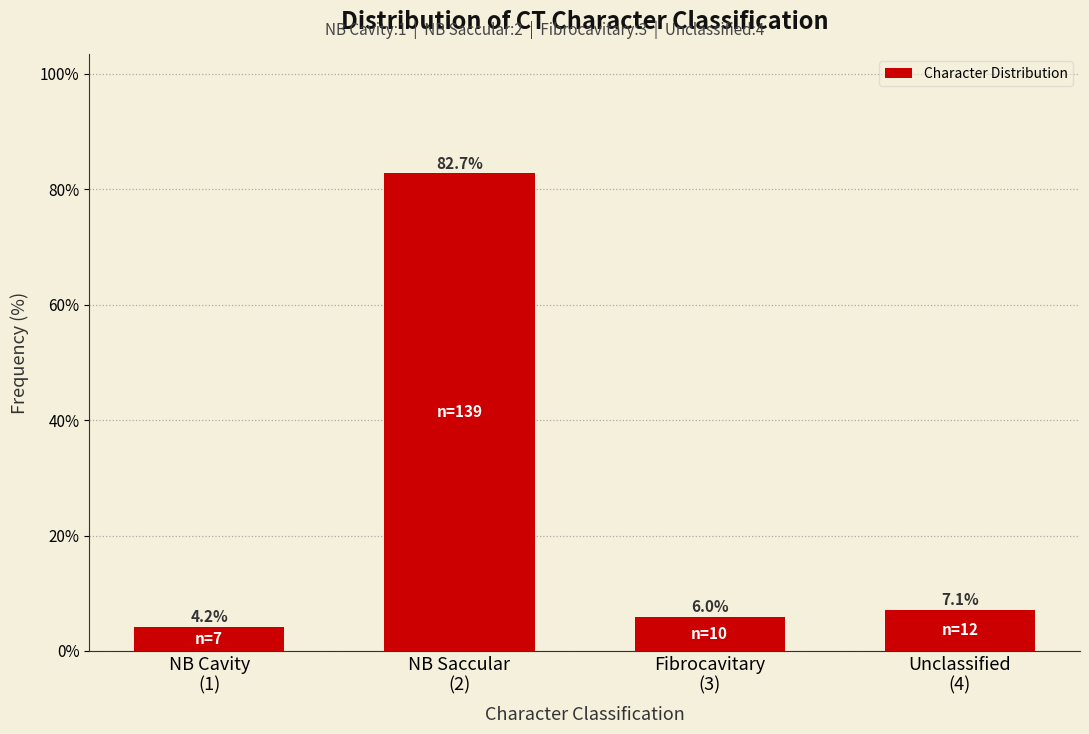

Reading right to left, what are all the values shown in this chart?

7.1	6.0	82.7	4.2